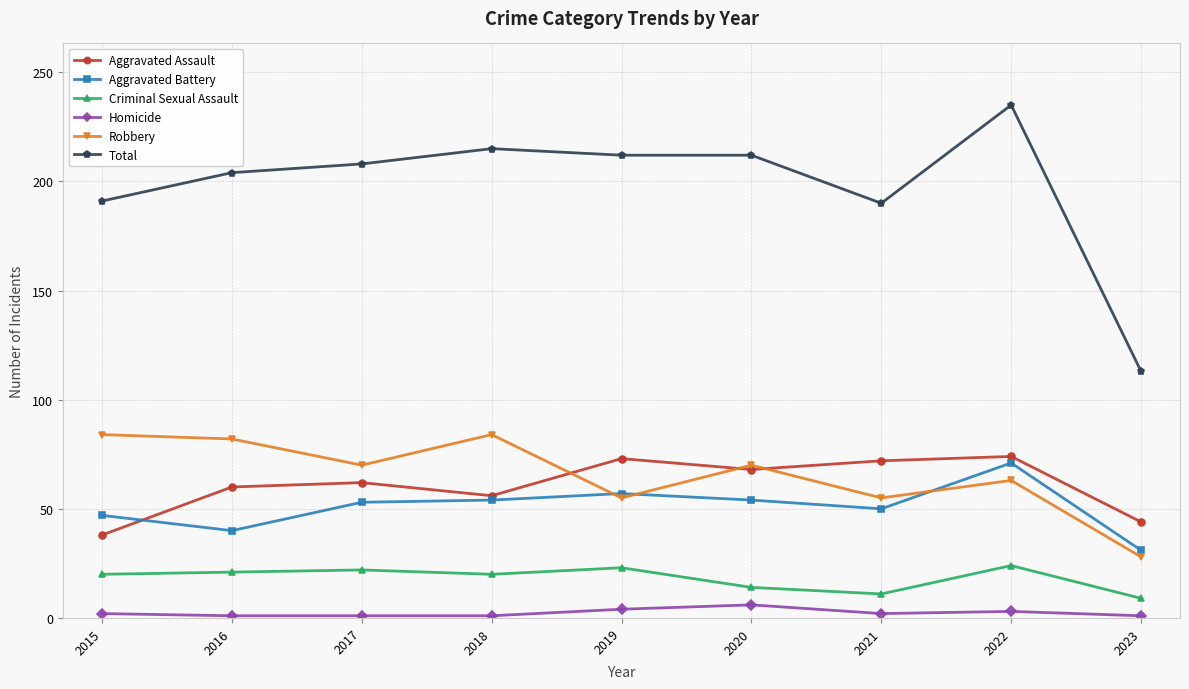

At how many categories does at least one series exceed 73?

9